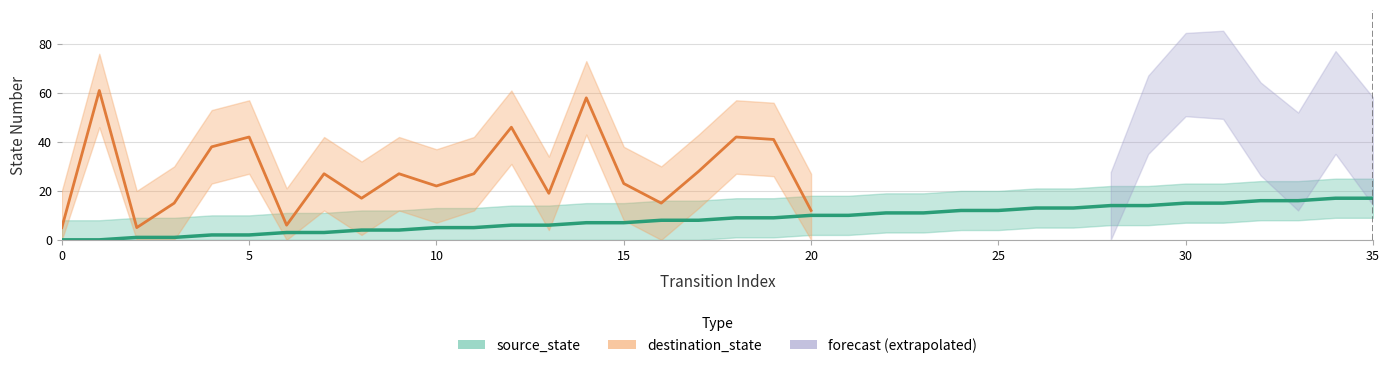

What is the difference between the values at 29 and 31?

1